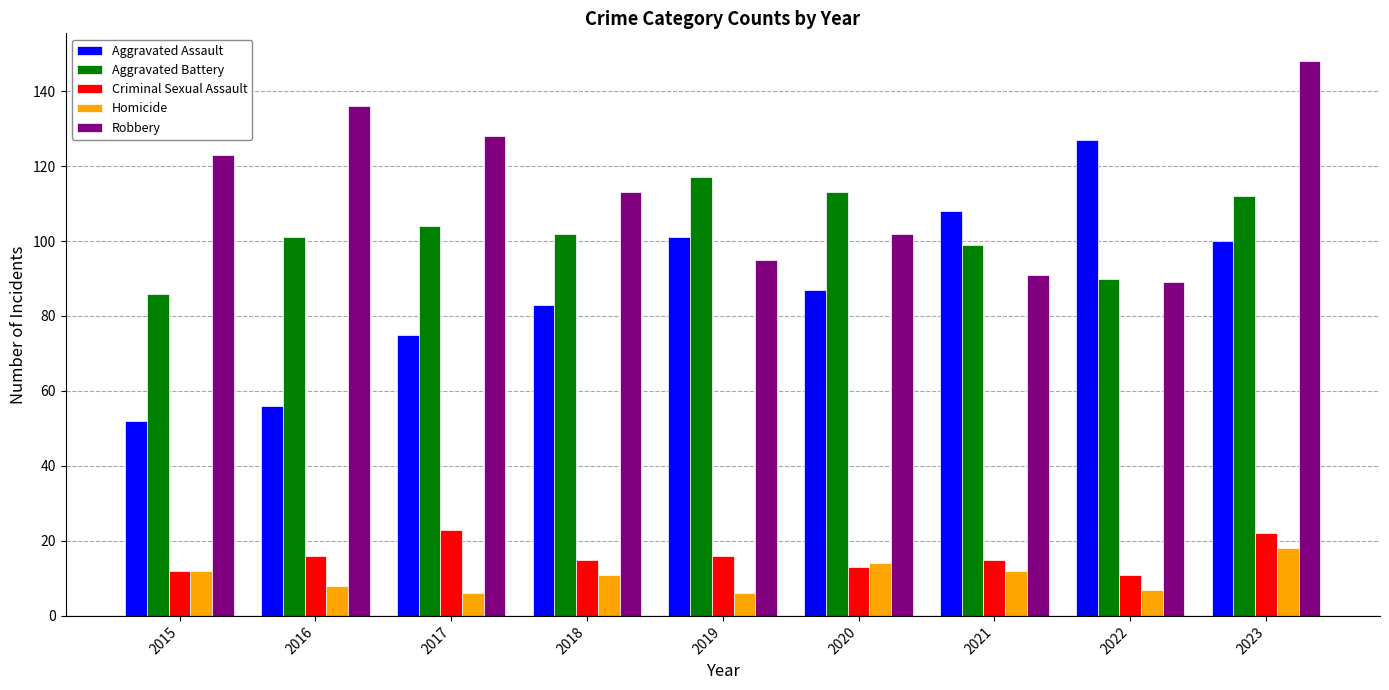

Reading left to right, what are all the values shown in this chart?

Aggravated Assault: 52	56	75	83	101	87	108	127	100
Aggravated Battery: 86	101	104	102	117	113	99	90	112
Criminal Sexual Assault: 12	16	23	15	16	13	15	11	22
Homicide: 12	8	6	11	6	14	12	7	18
Robbery: 123	136	128	113	95	102	91	89	148